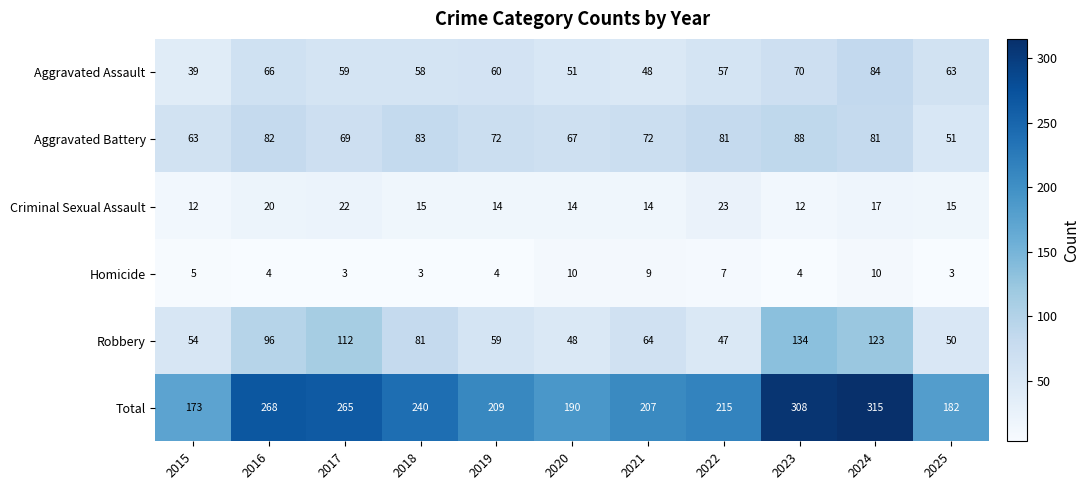

Rank the series at 2022 from lowest to highest value.

Homicide, Criminal Sexual Assault, Robbery, Aggravated Assault, Aggravated Battery, Total